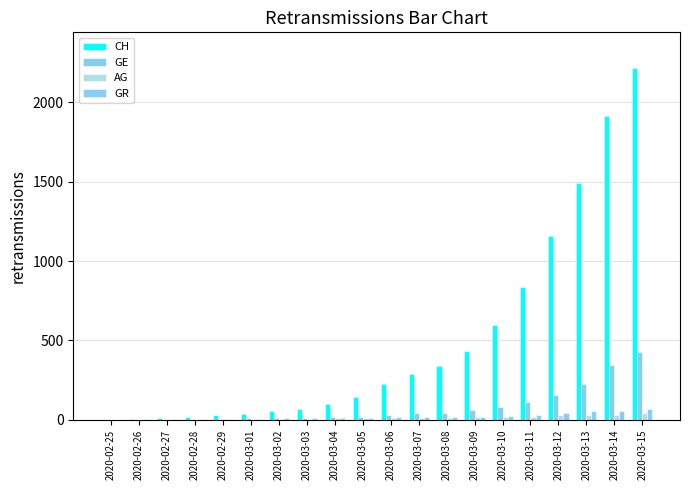

List the labels in order of GE value, smallest first.

2020-02-25, 2020-02-26, 2020-02-27, 2020-02-28, 2020-02-29, 2020-03-01, 2020-03-02, 2020-03-03, 2020-03-04, 2020-03-05, 2020-03-06, 2020-03-07, 2020-03-08, 2020-03-09, 2020-03-10, 2020-03-11, 2020-03-12, 2020-03-13, 2020-03-14, 2020-03-15